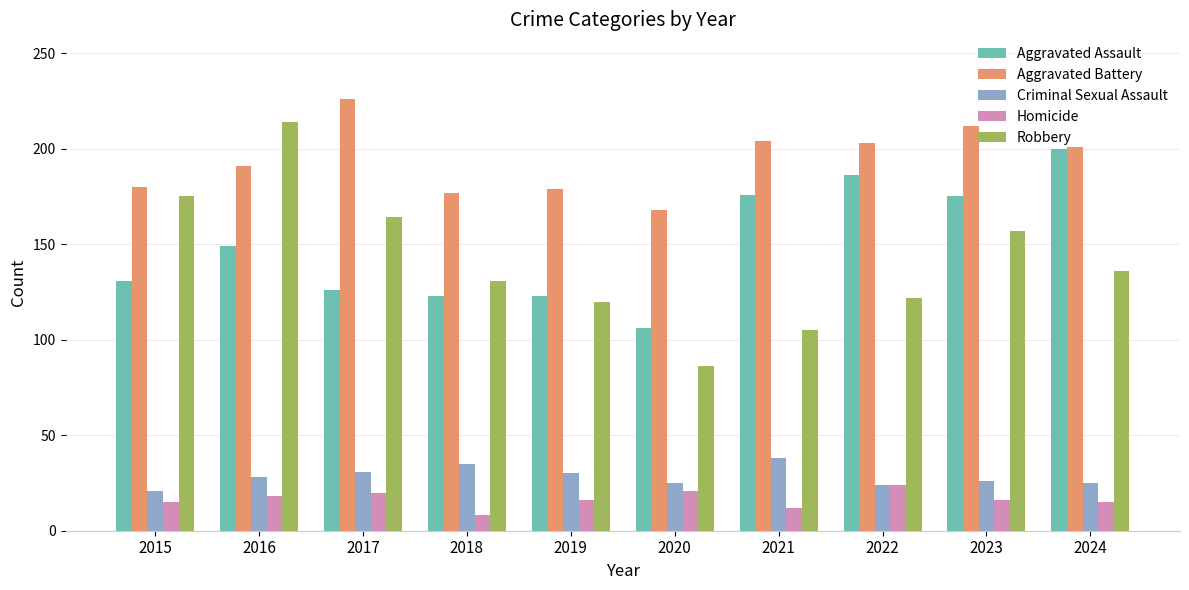

What is the spread (max minus min) of values at 2020?

147